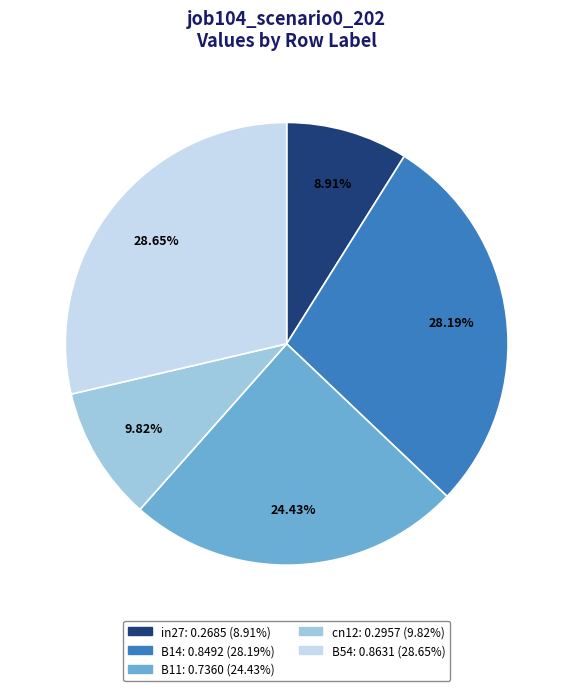

Is the sum of B14 and B11 greater than half?

Yes